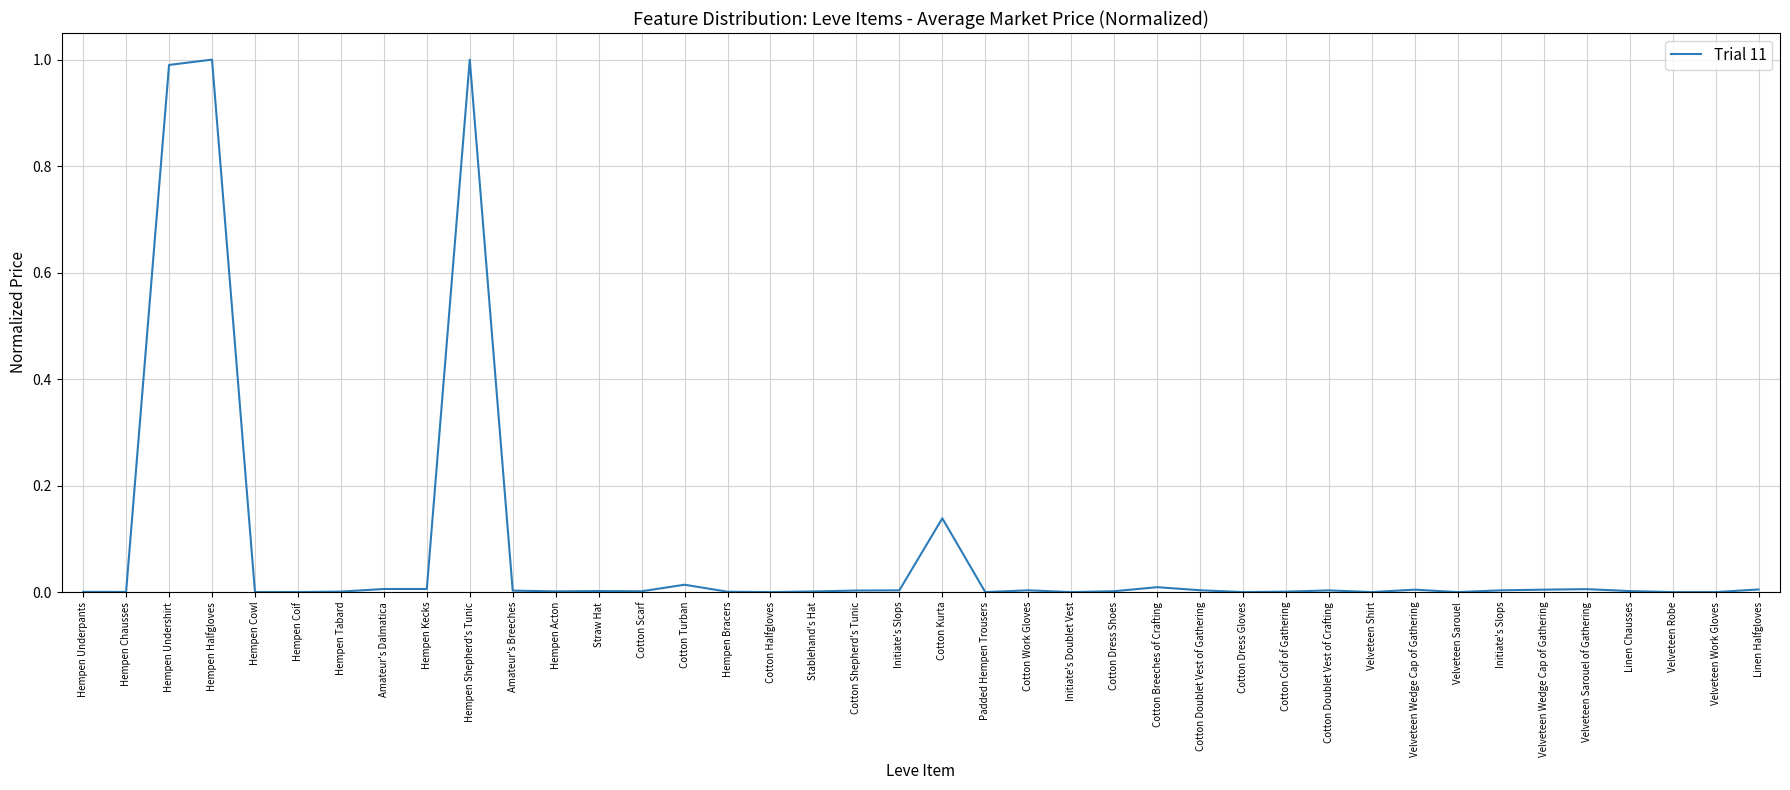

Which label corresponds to the largest value in the chart?

Hempen Halfgloves